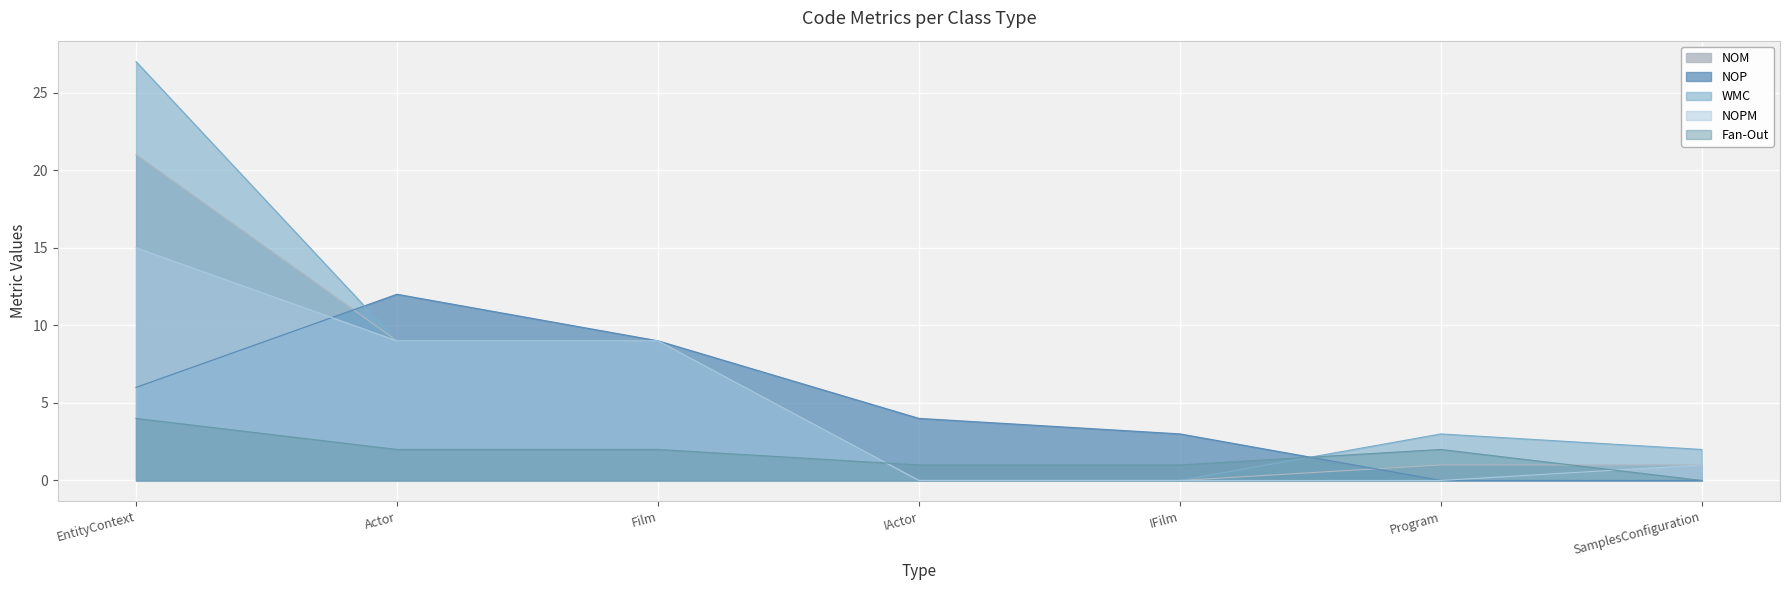

What is the average value of the NOP series?

5